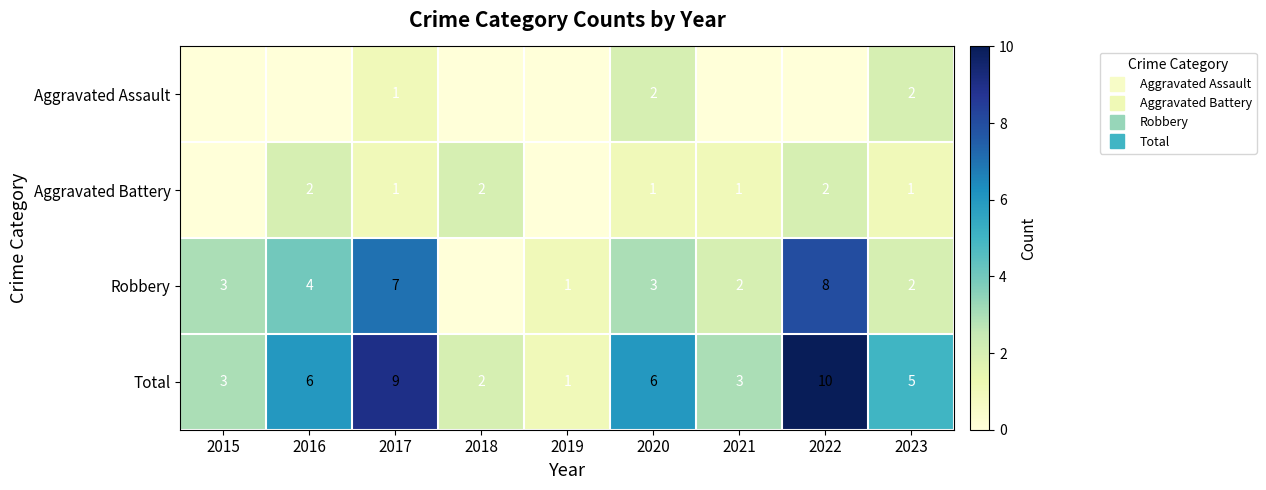

Count the Aggravated Battery values in the range 1 to 2.

7